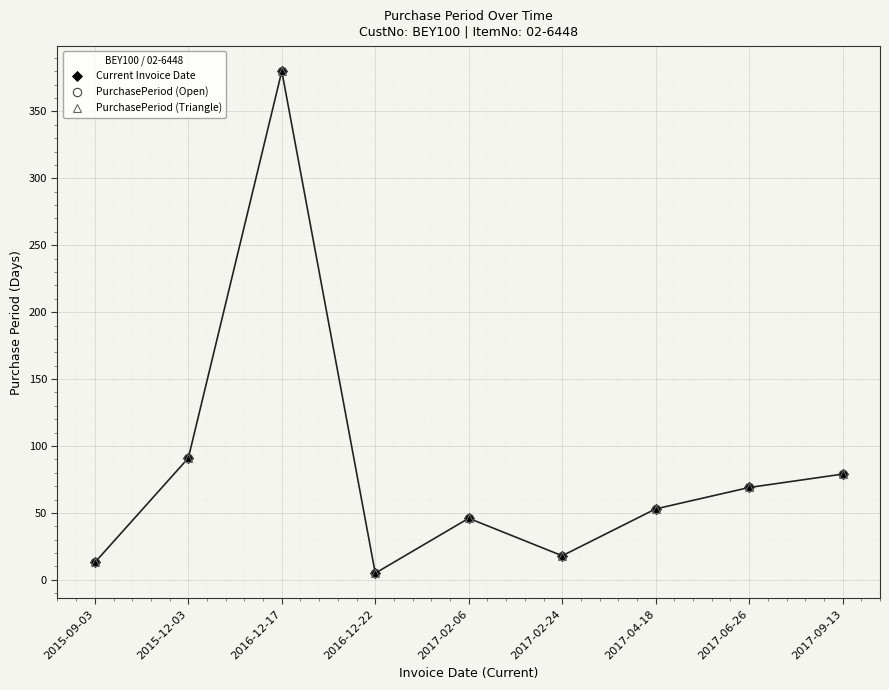

What is the difference between the second highest and second lowest values in the PurchasePeriod (Triangle) series?

78